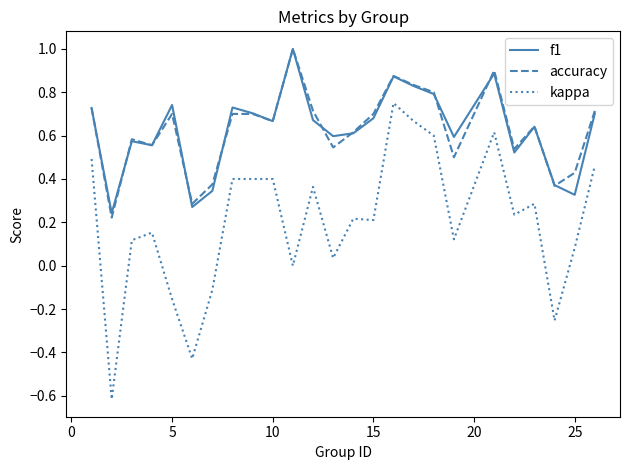

What is the lowest value of the kappa series?

-0.6